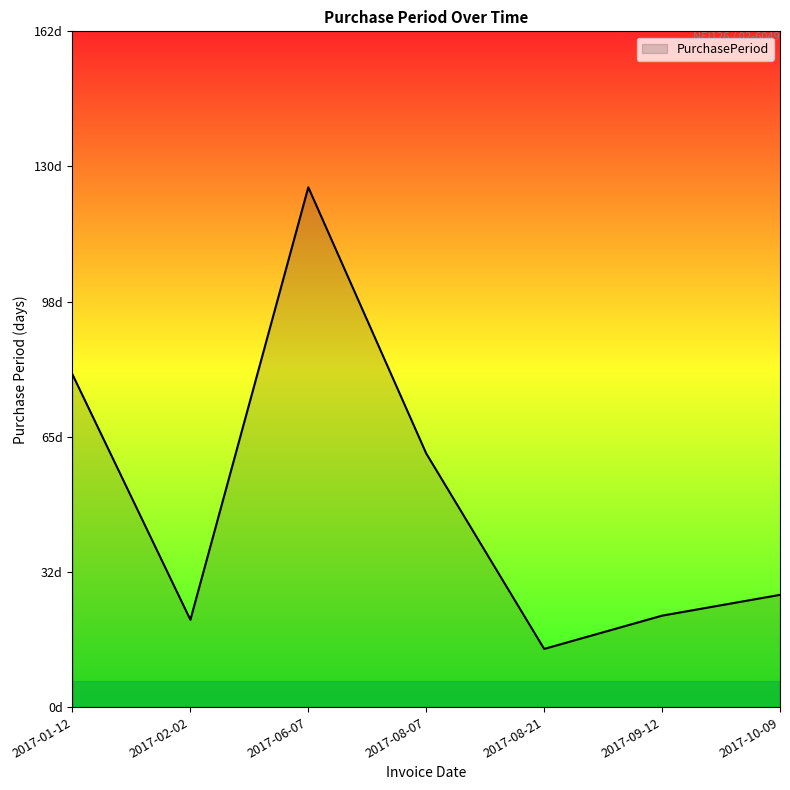

Does the chart display data point markers on the line(s)?

No